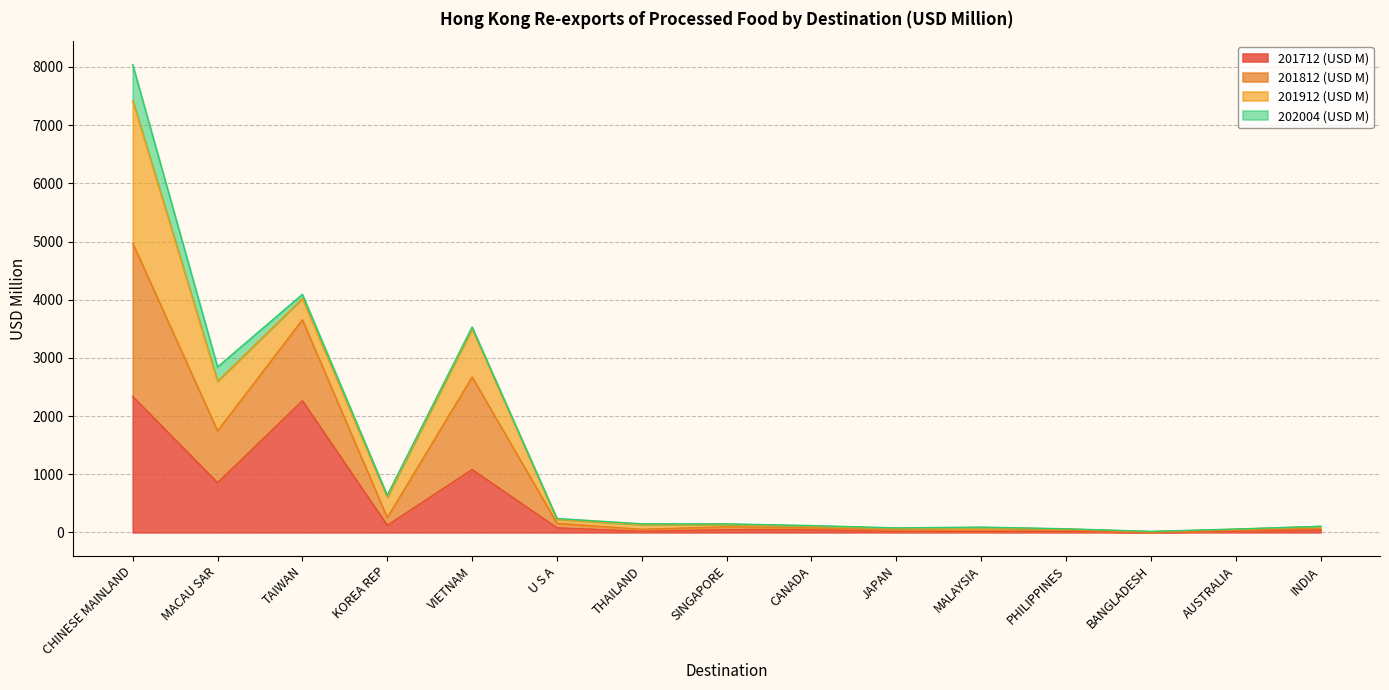

Which label corresponds to the largest value in the chart?

CHINESE MAINLAND